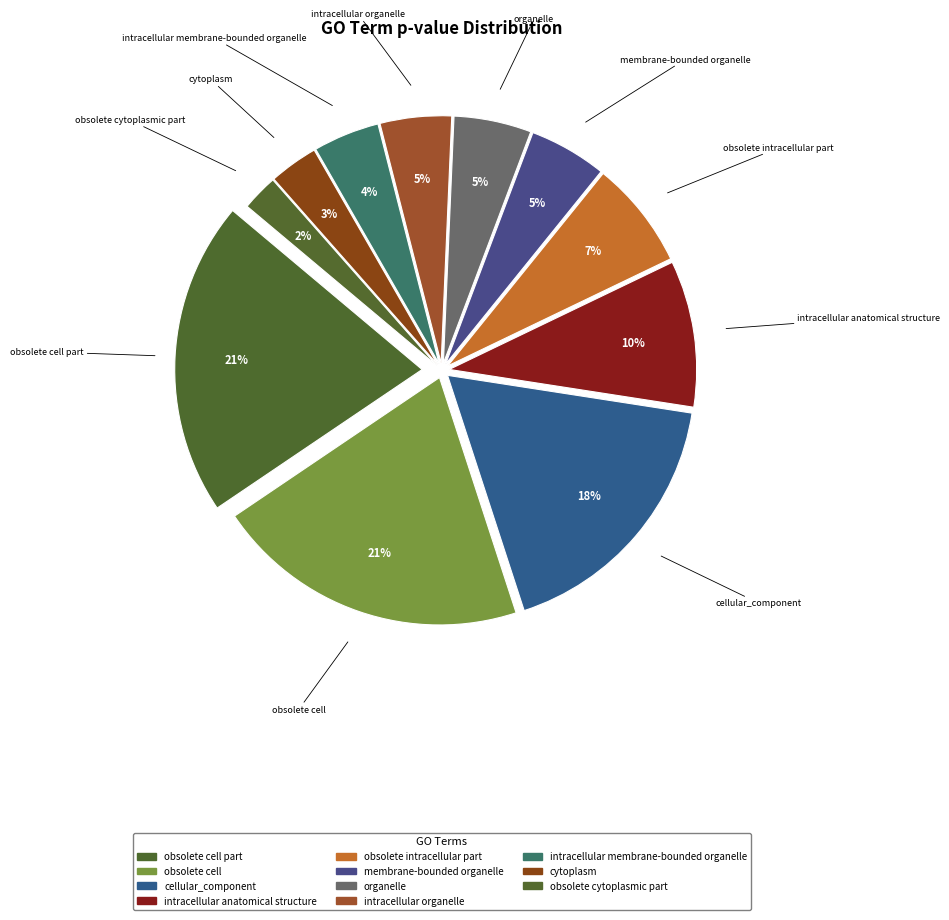

How many segments does this pie chart have?

11